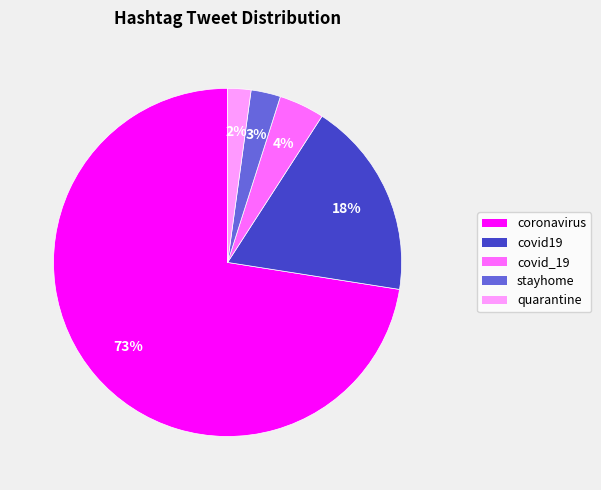

To the nearest percent, what is the average slice percentage?

20%